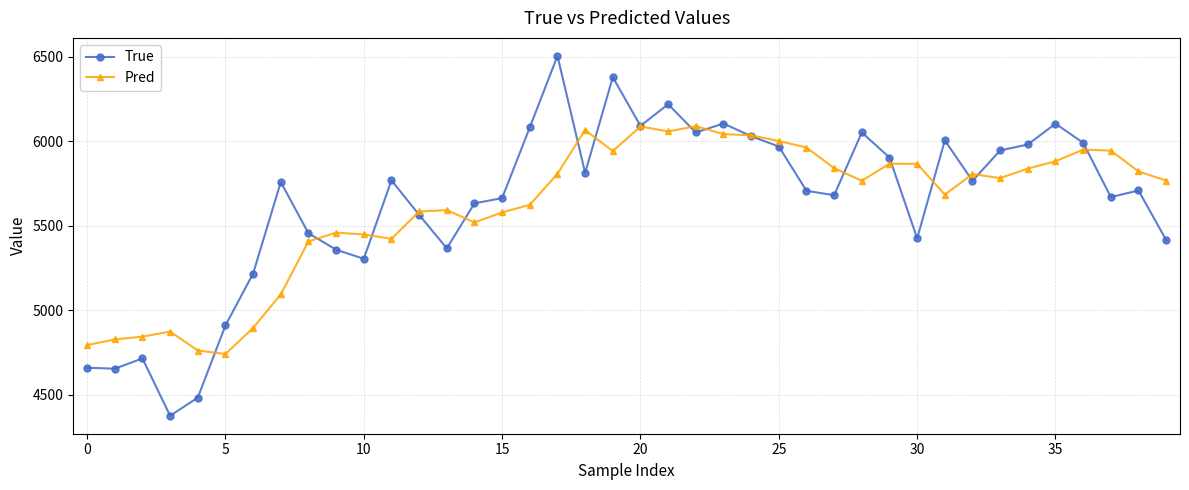

What is the smallest value displayed?

4377.0